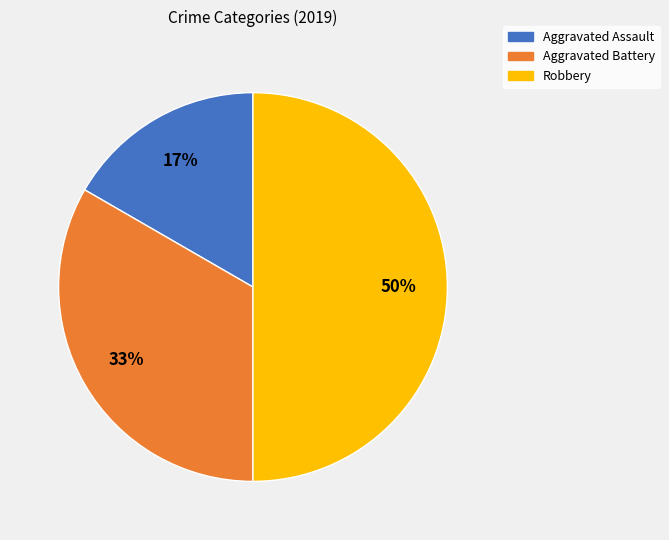

What percentage is the Aggravated Assault slice, to the nearest percent?

17%